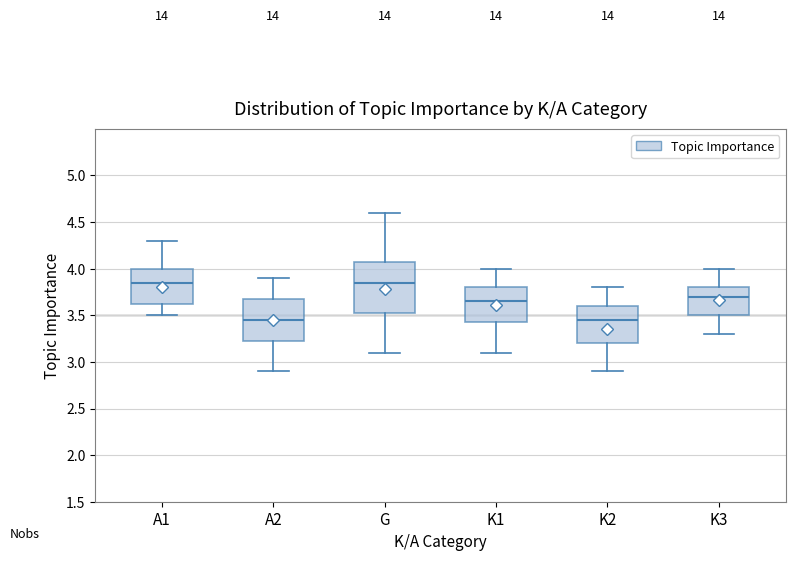

Which box is the tallest, from its lower edge to its upper edge?

G